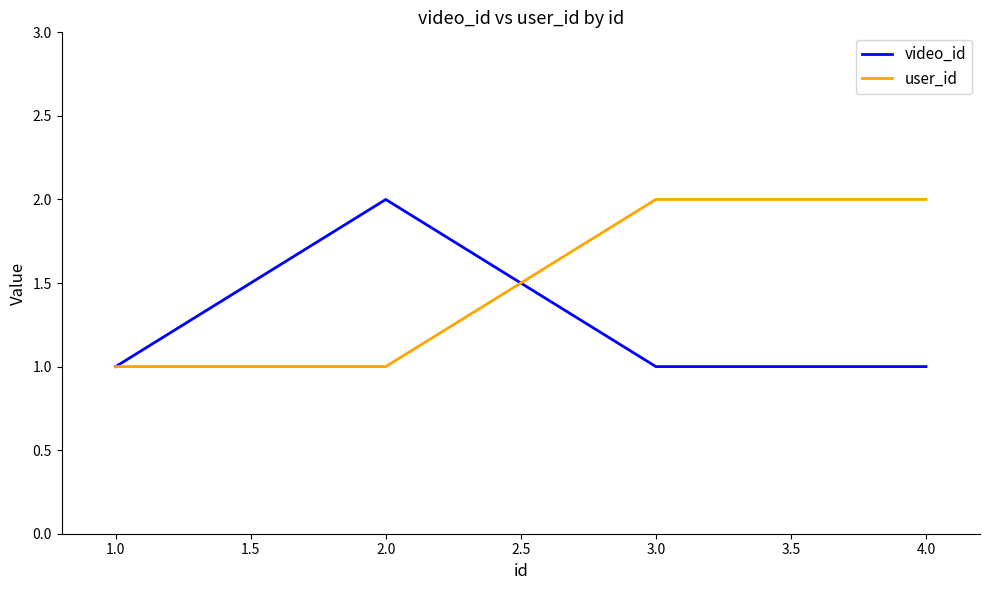

Reading left to right, transcribe all the data shown in this chart.

video_id: 1	2	1	1
user_id: 1	1	2	2